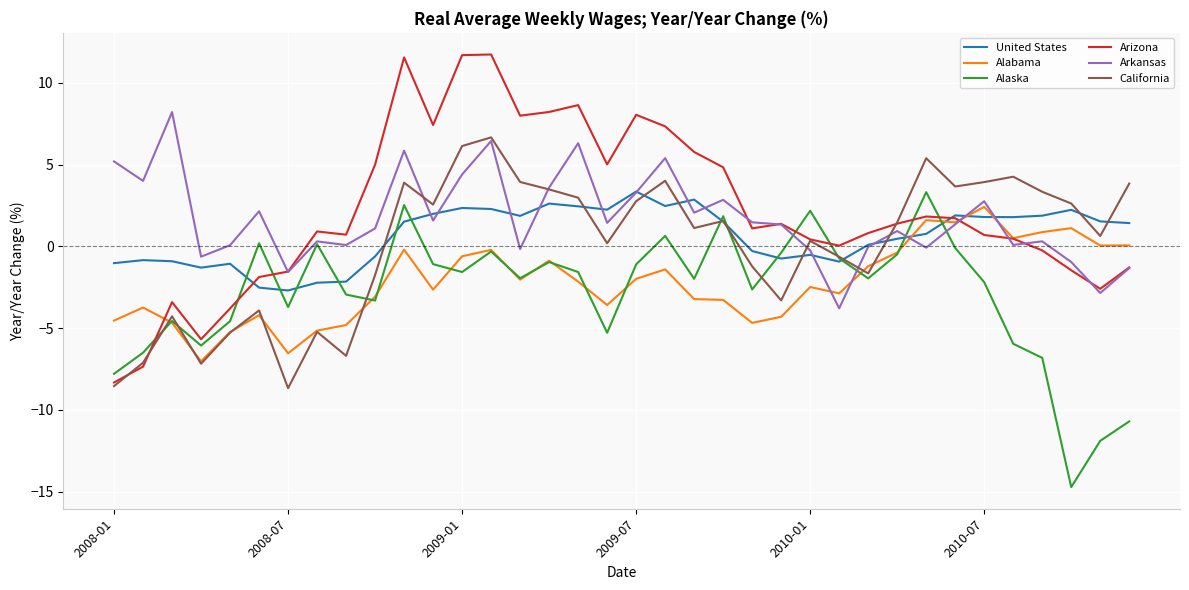

What is the smallest value displayed?

-14.7